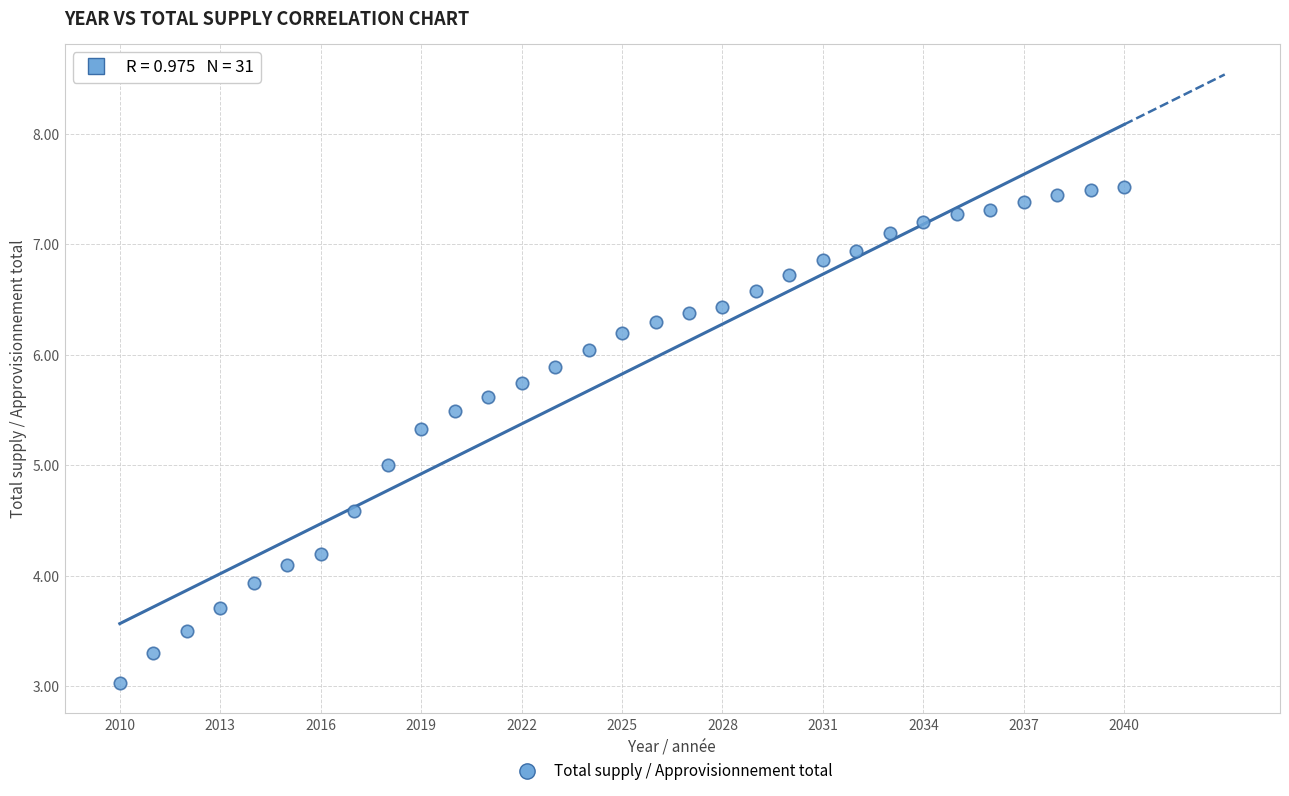

What is the range of Y values (max minus min)?

4.5